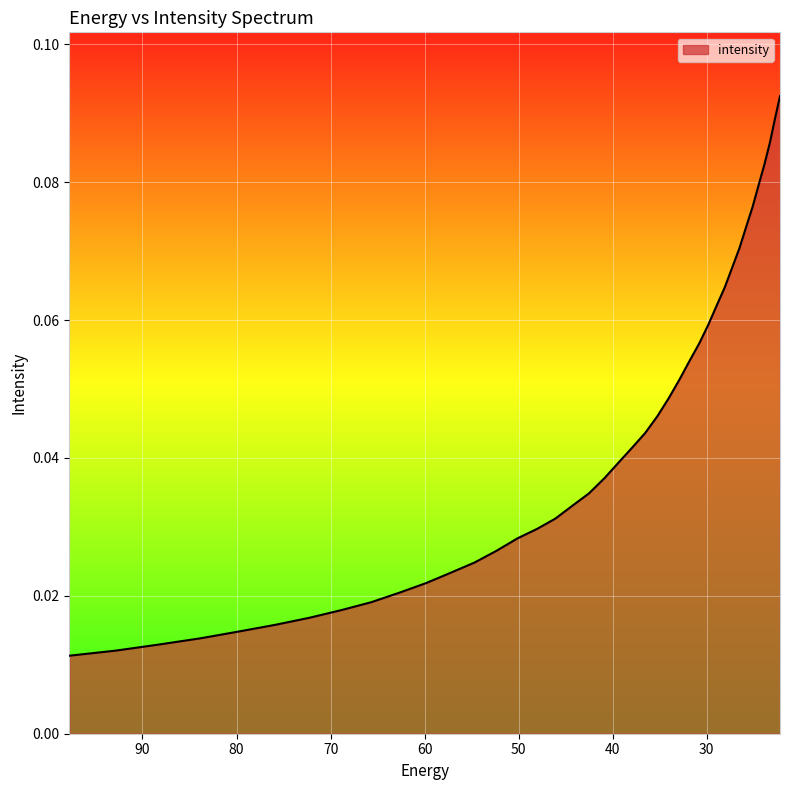

Between 79.735245 and 83.8307, which is larger?

79.735245